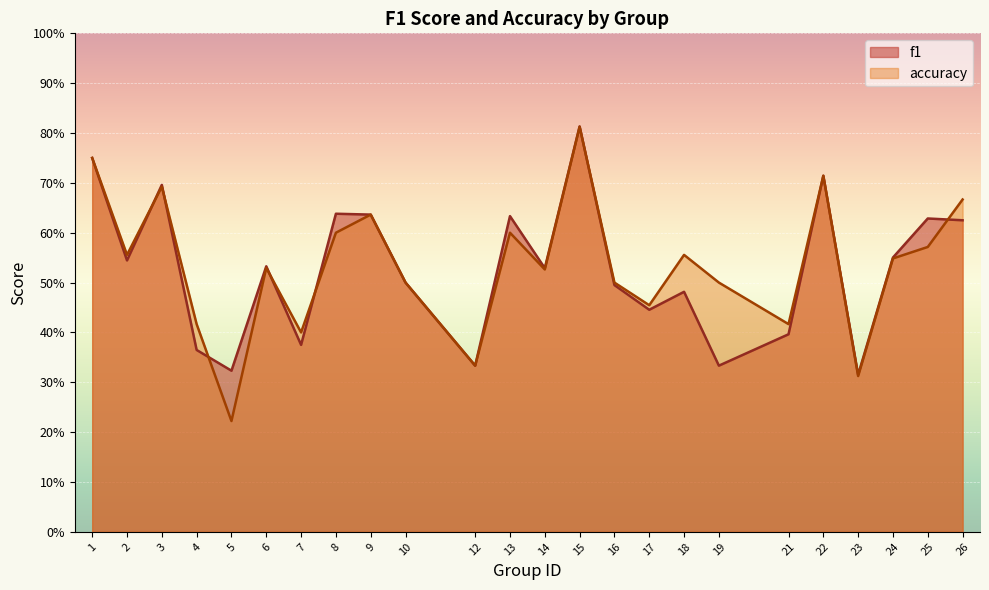

Rank the series by their maximum value, from lowest to highest.

accuracy, f1